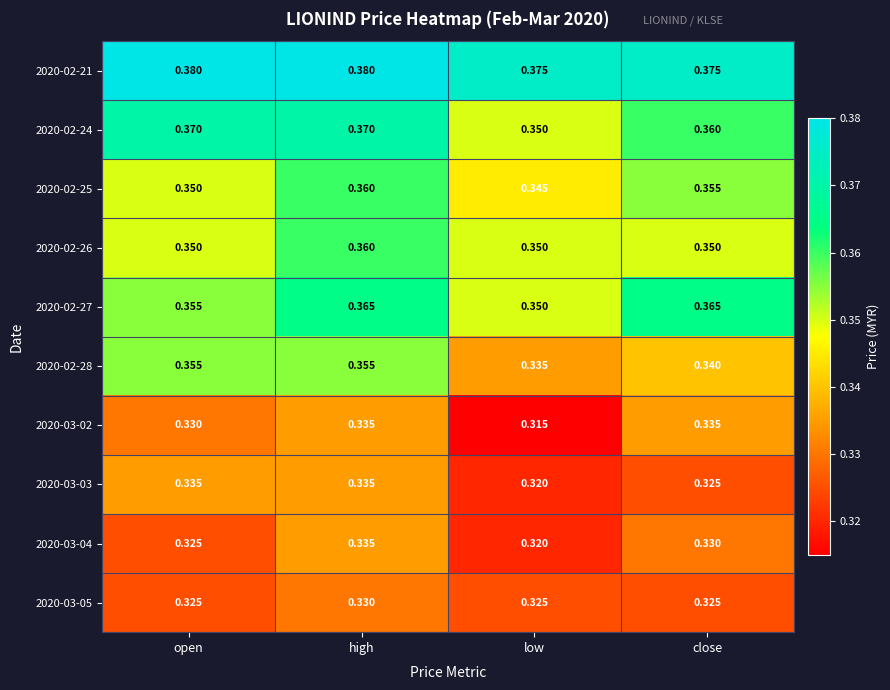

At which label is 2020-03-03 closest to 0?

low